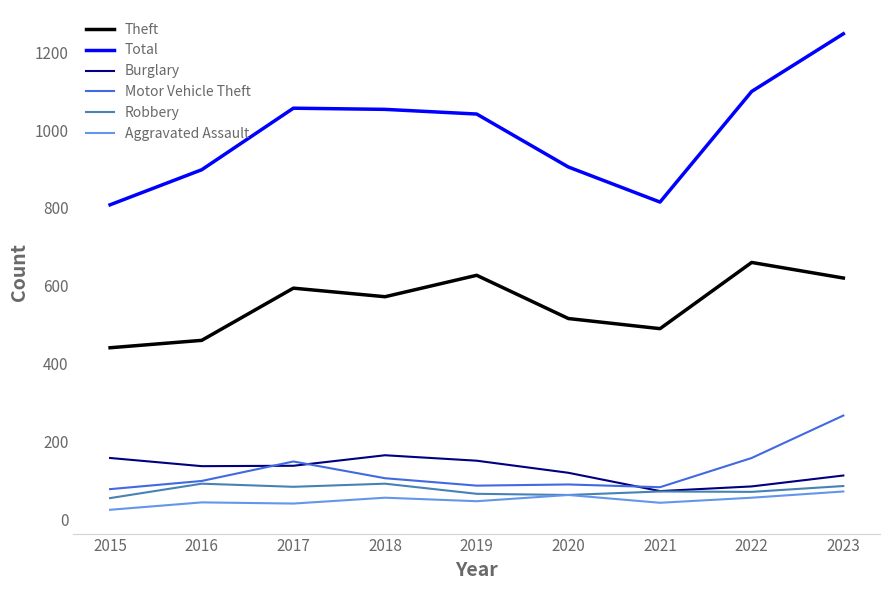

What is the total value across all series at 2016?

1730